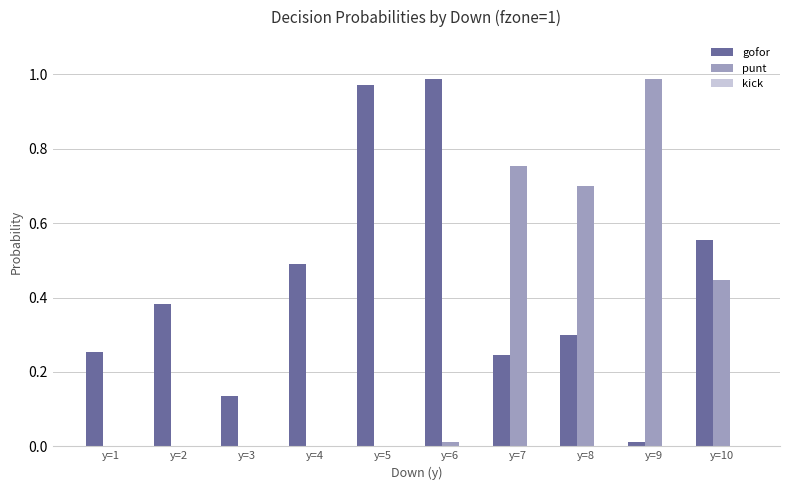

At which label does punt reach its peak?

y=9